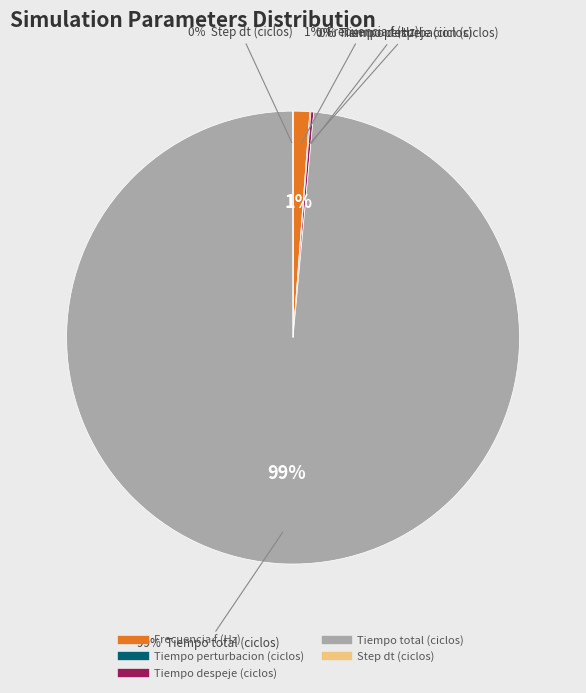

How many segments does this pie chart have?

5